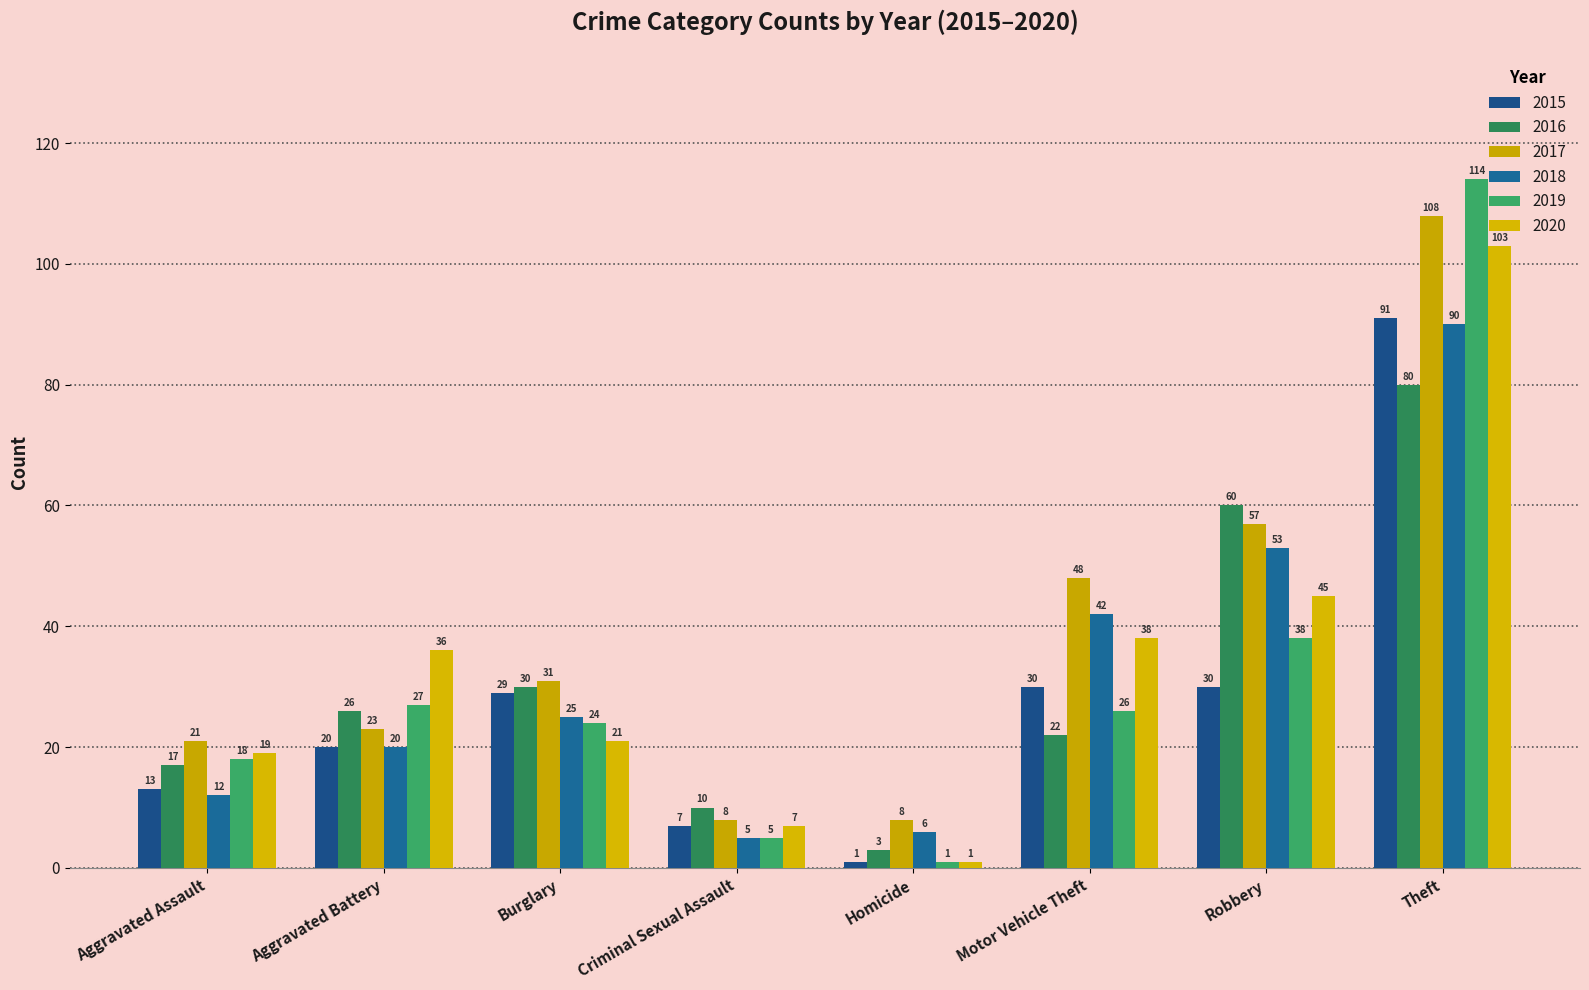

Rank the categories by 2019 value from lowest to highest.

Homicide, Criminal Sexual Assault, Aggravated Assault, Burglary, Motor Vehicle Theft, Aggravated Battery, Robbery, Theft